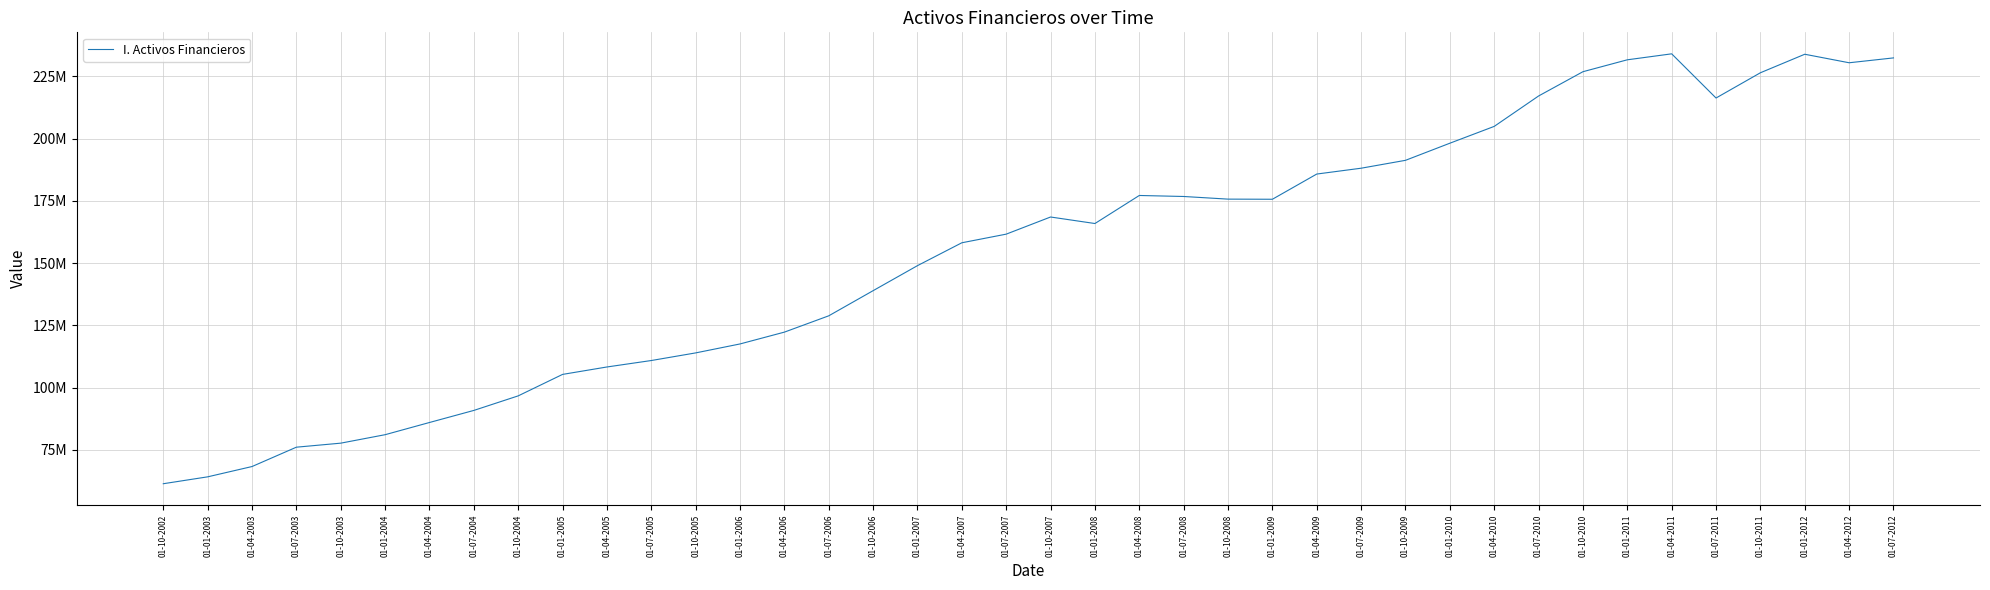

What is the greatest value displayed?

234054236